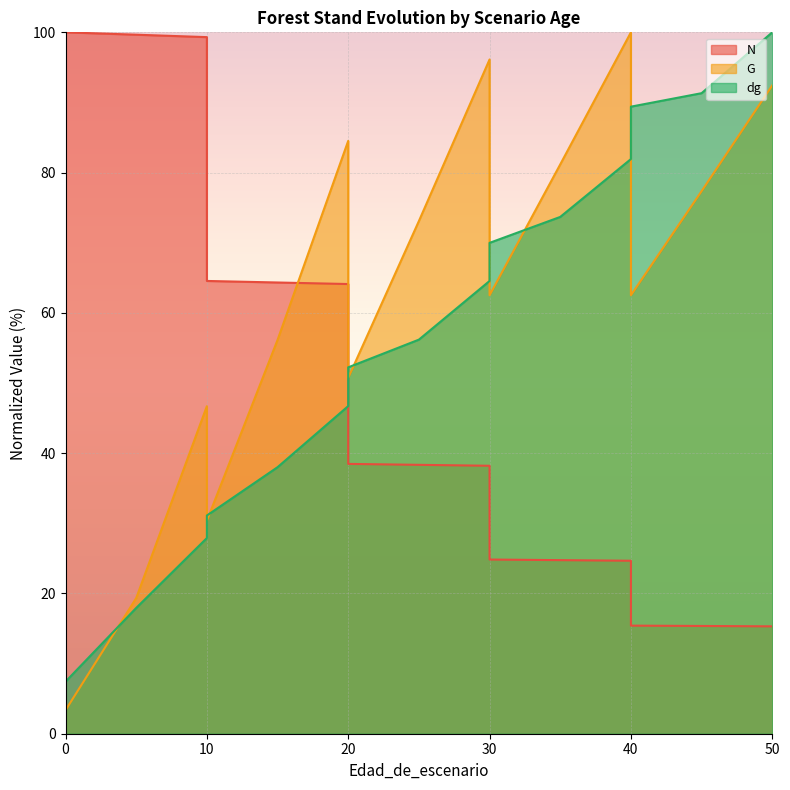

True or false: G has more than 2 interior local peaks.

True